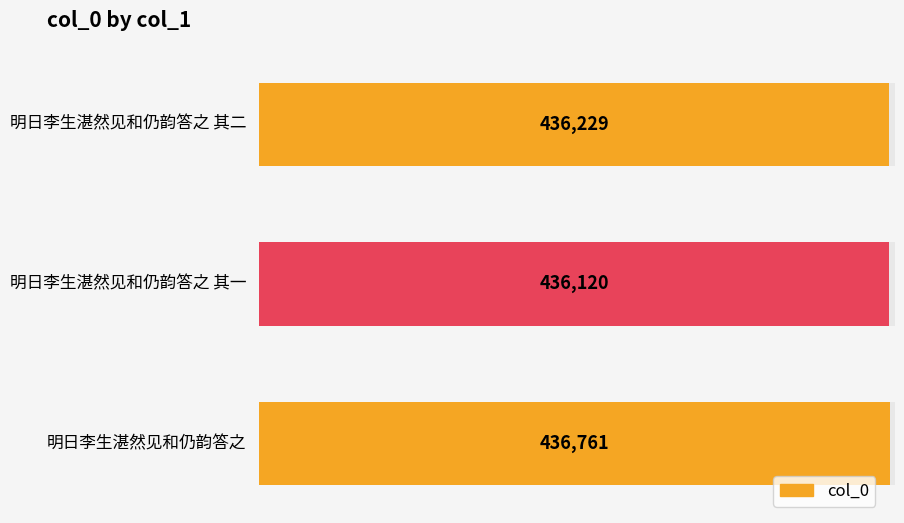

Count the values in the range 436120 to 436761.

3